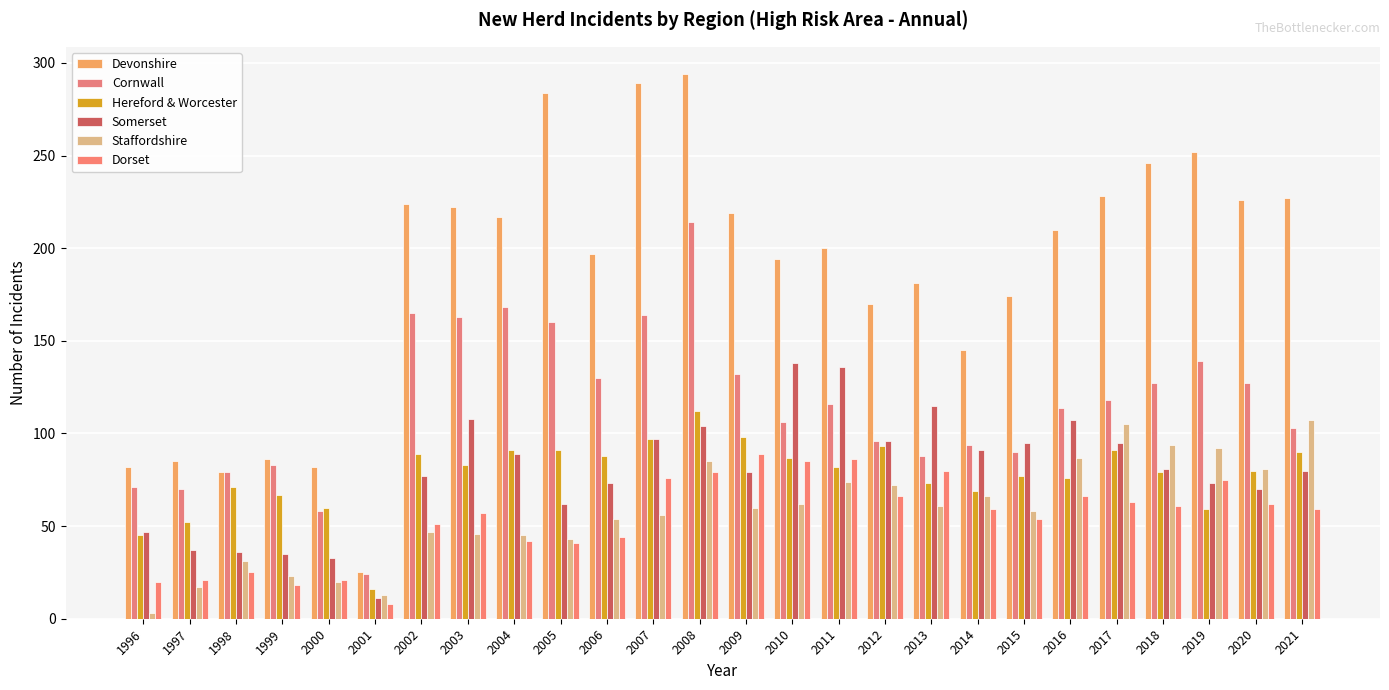

Are the bars grouped side by side (vs. stacked)?

Yes